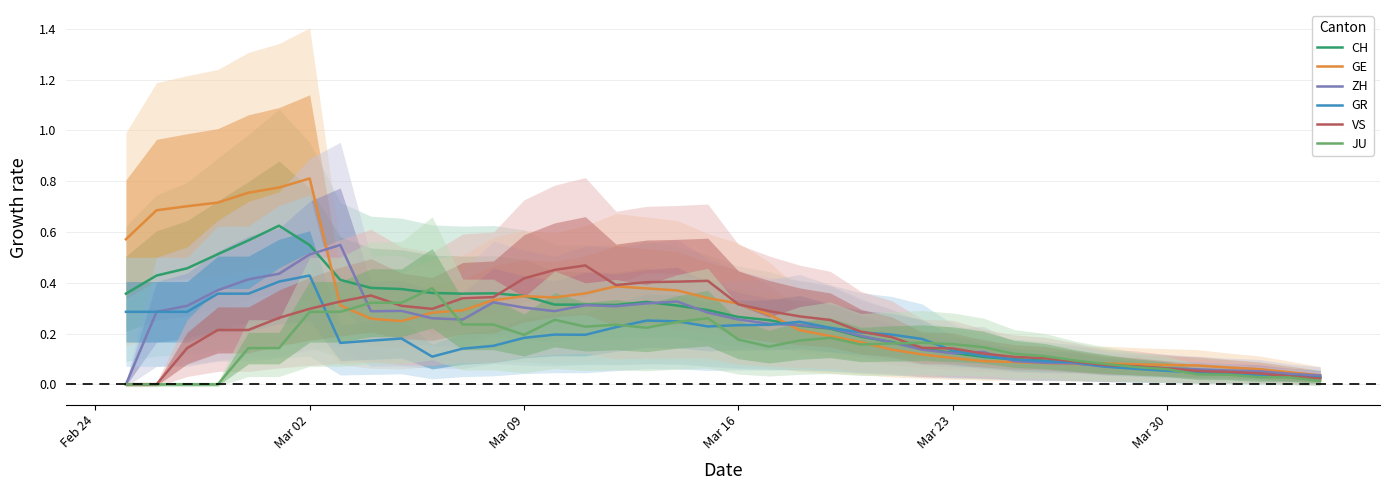

Which series has the largest range (max minus min)?

GE